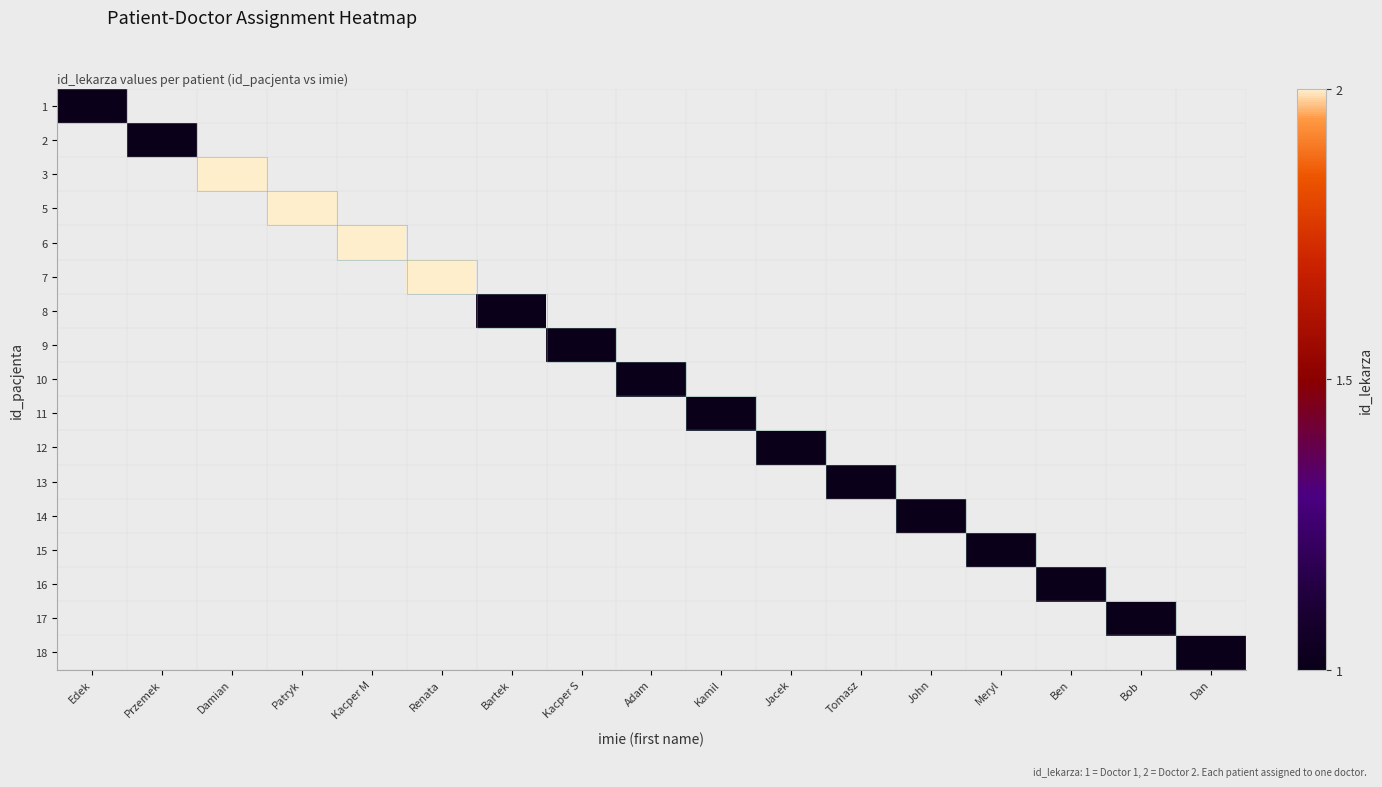

How many categories are shown in the chart?

17